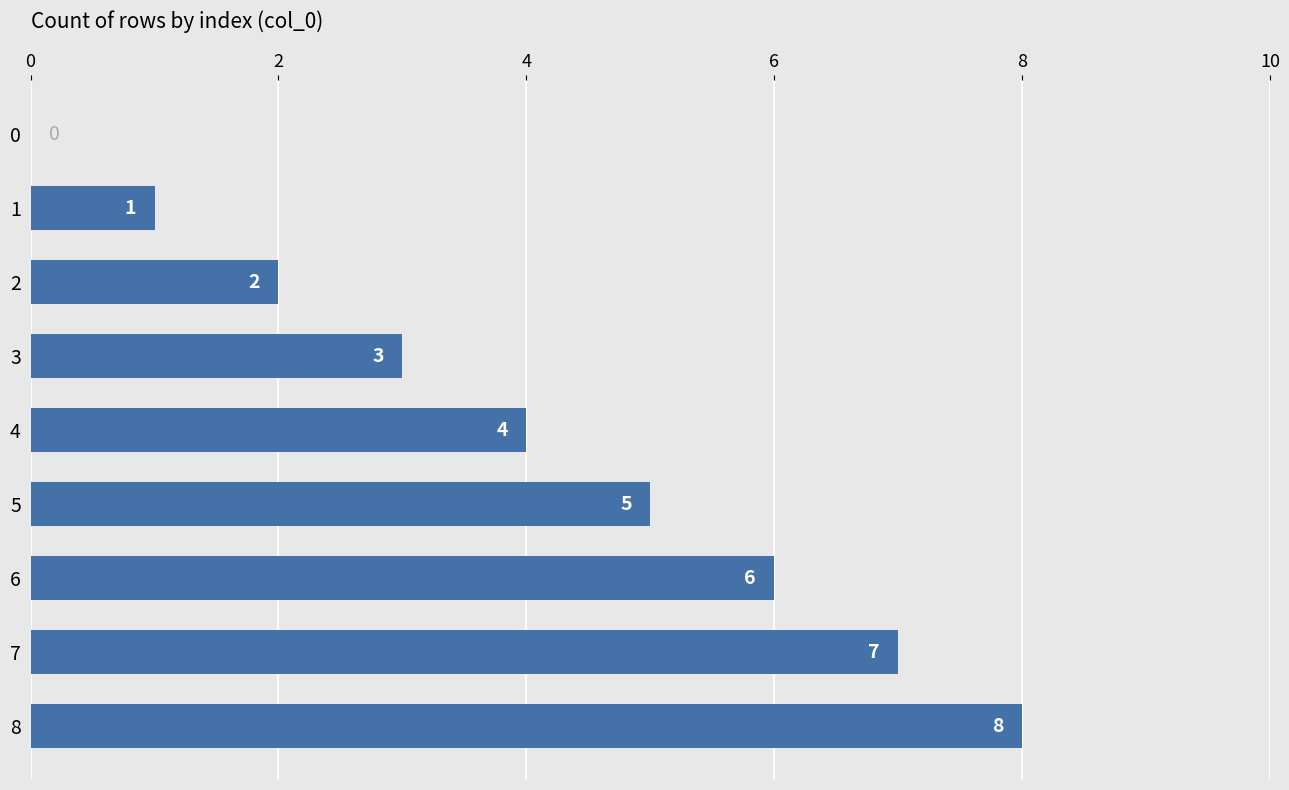

The value at 2 is 3. True or false?

False